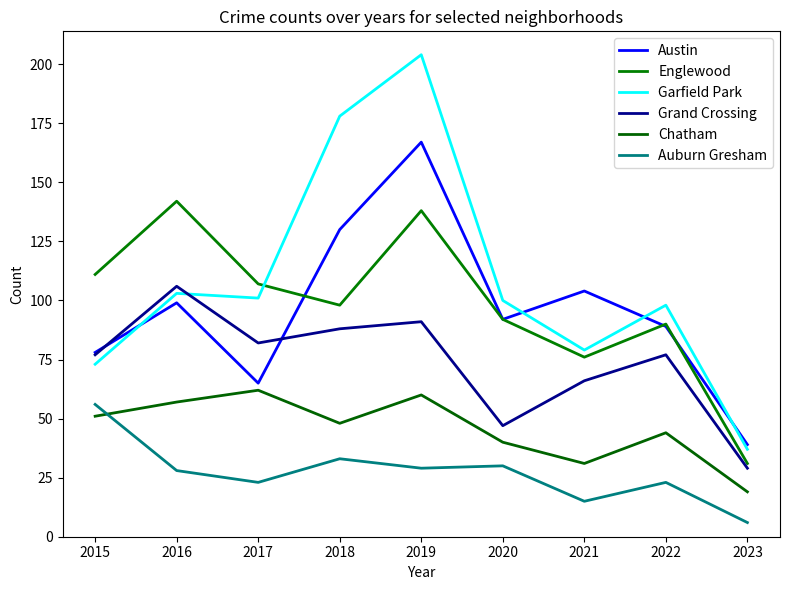

Is this an area chart (filled region under the line)?

No